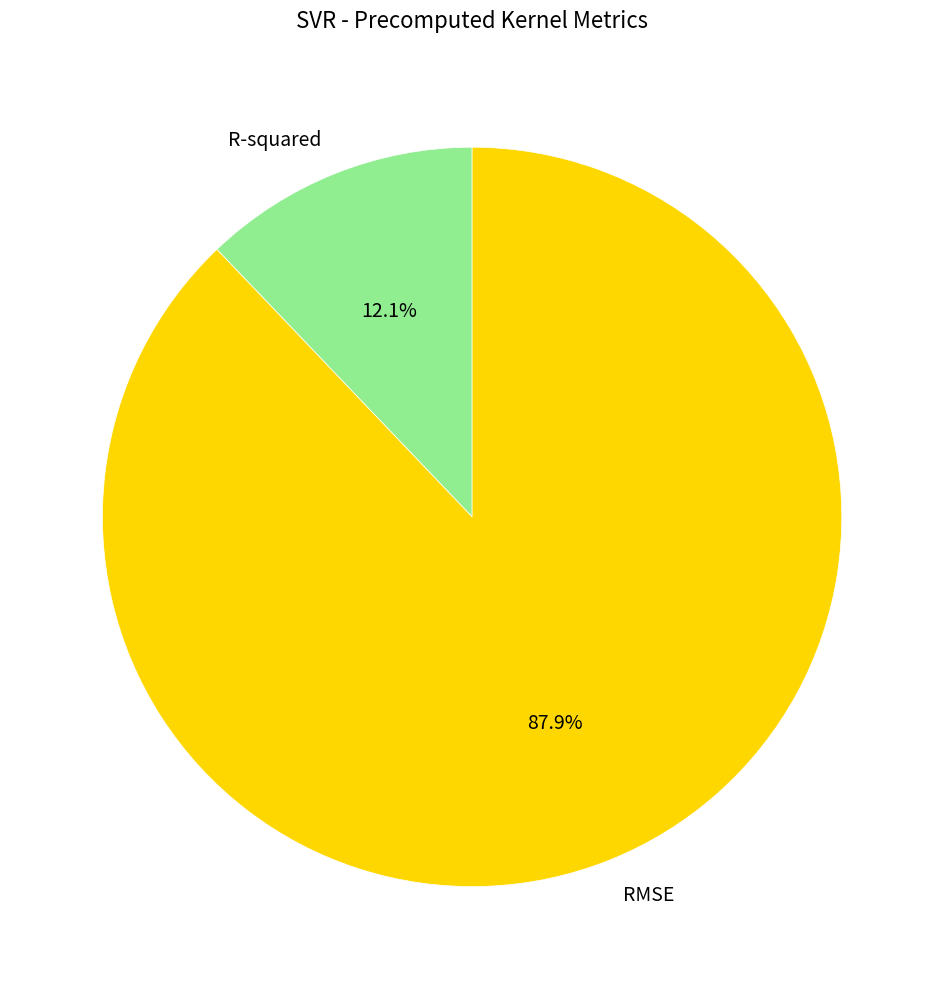

Which has a higher value, R-squared or RMSE?

RMSE